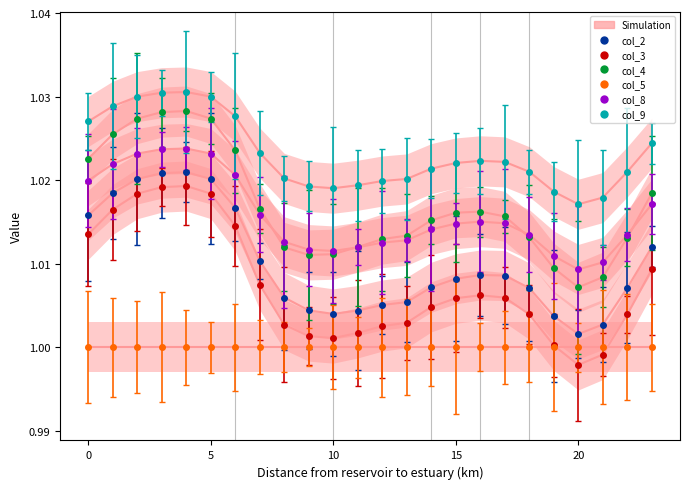

At which label is col_8 closest to 1?

20